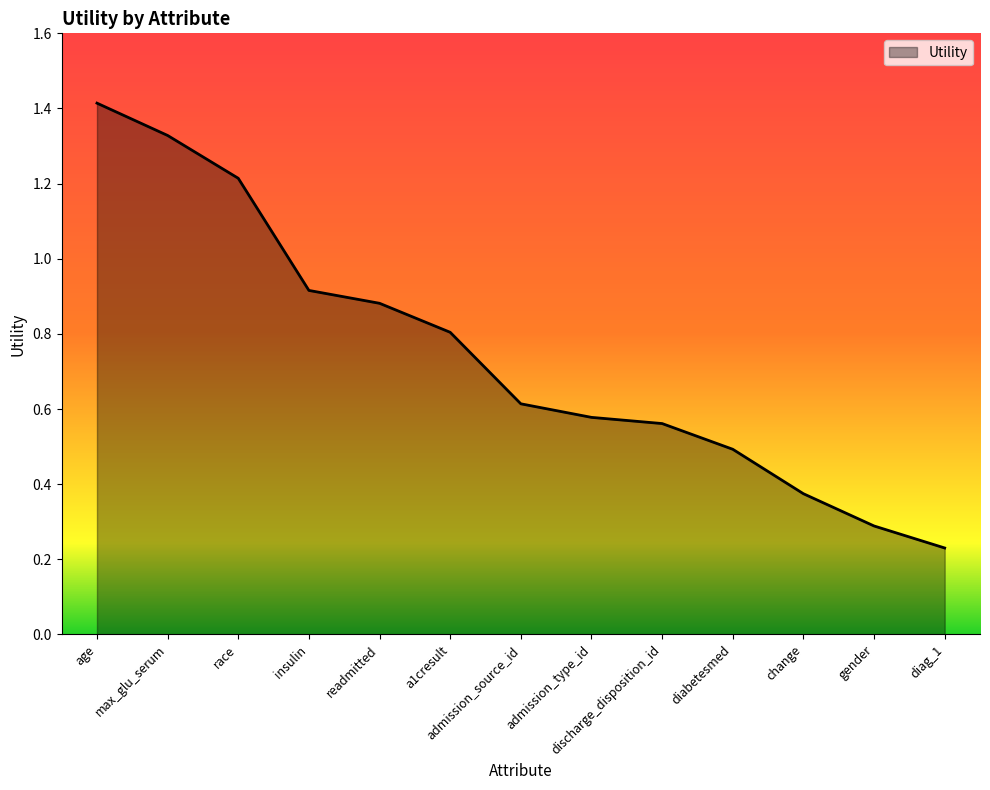

What is the average value?

0.7